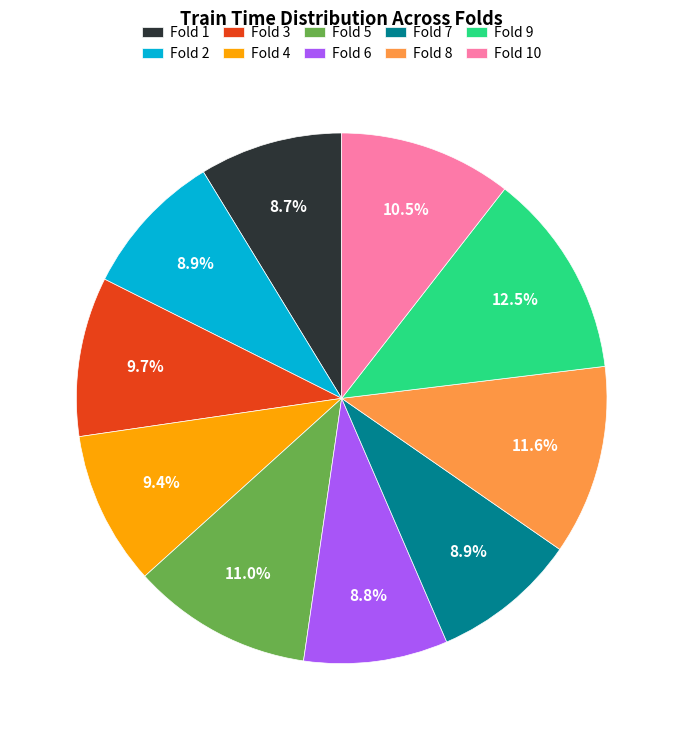

To the nearest percent, what portion does Fold 1 represent?

9%